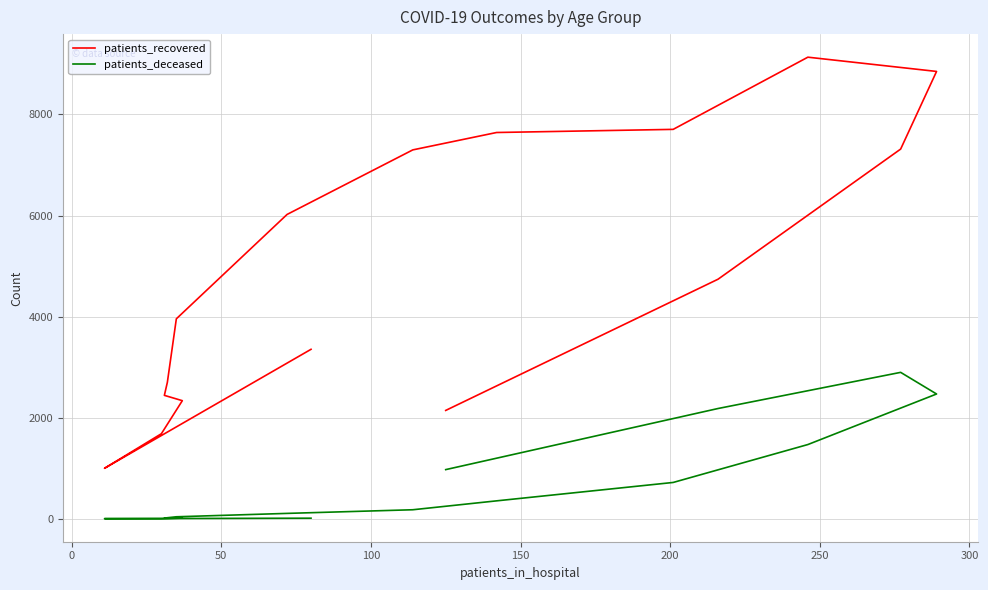

What is the sum of all patients_recovered values?

78315